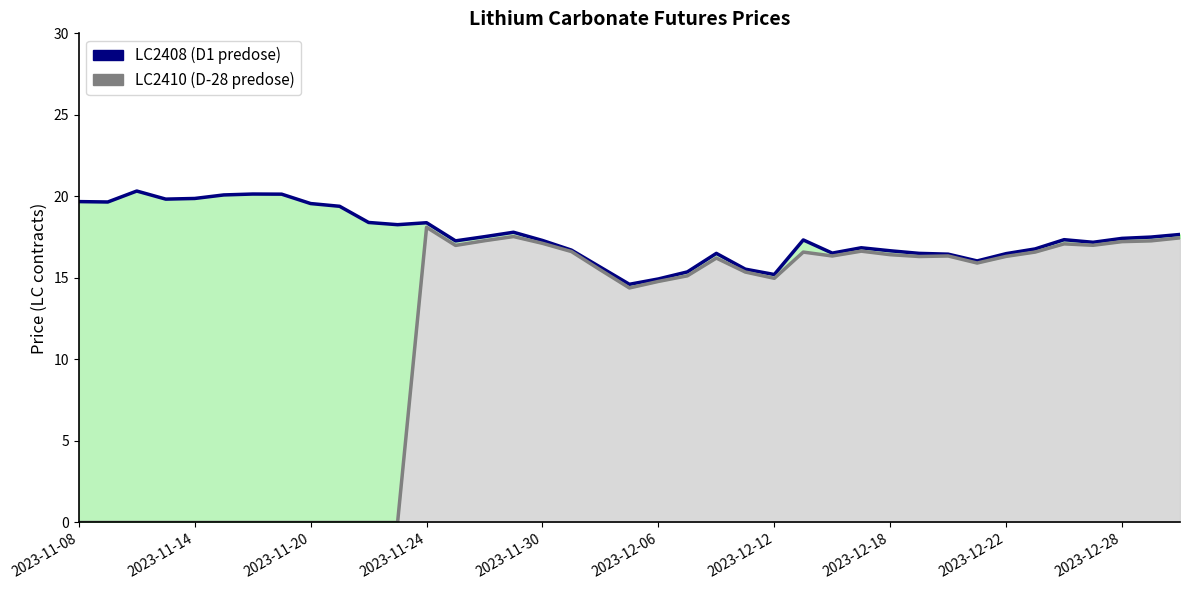

Does the chart have visible grid lines?

No